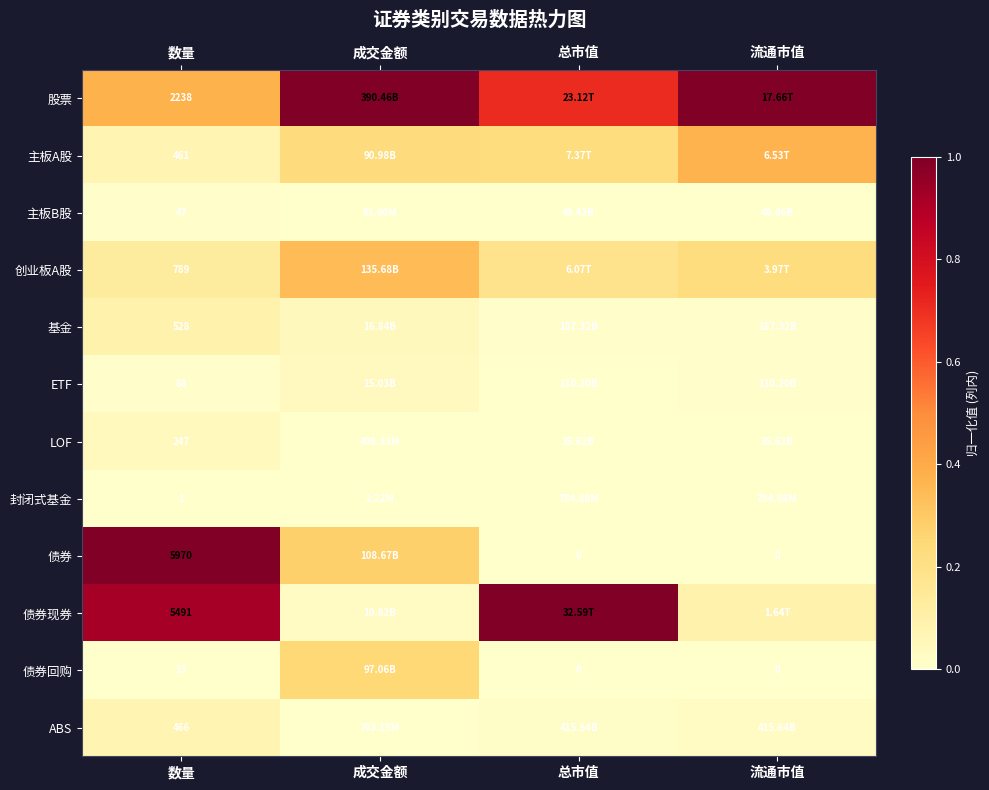

What is the spread (max minus min) of values at 数量?

5969.0